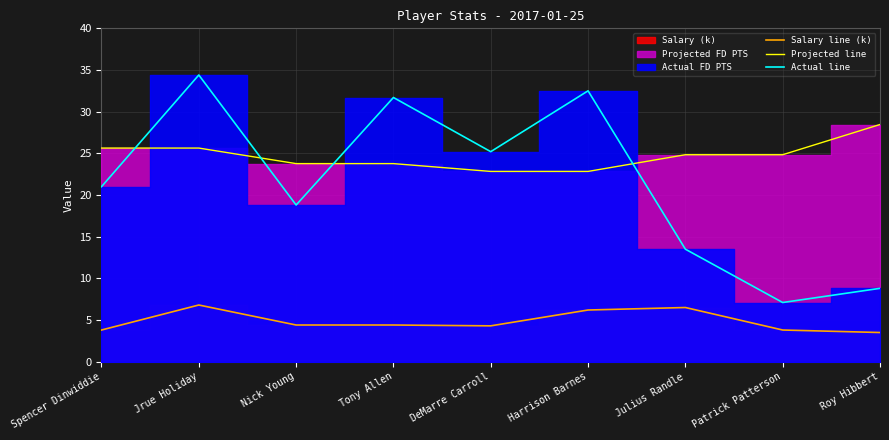

What is the label of the 3rd point from the right?

Julius Randle